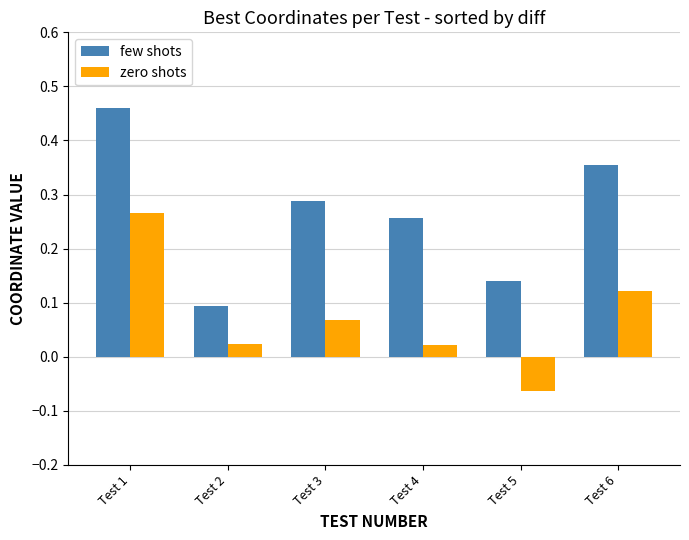

What is the difference between the second highest and second lowest values in the few shots series?

0.2